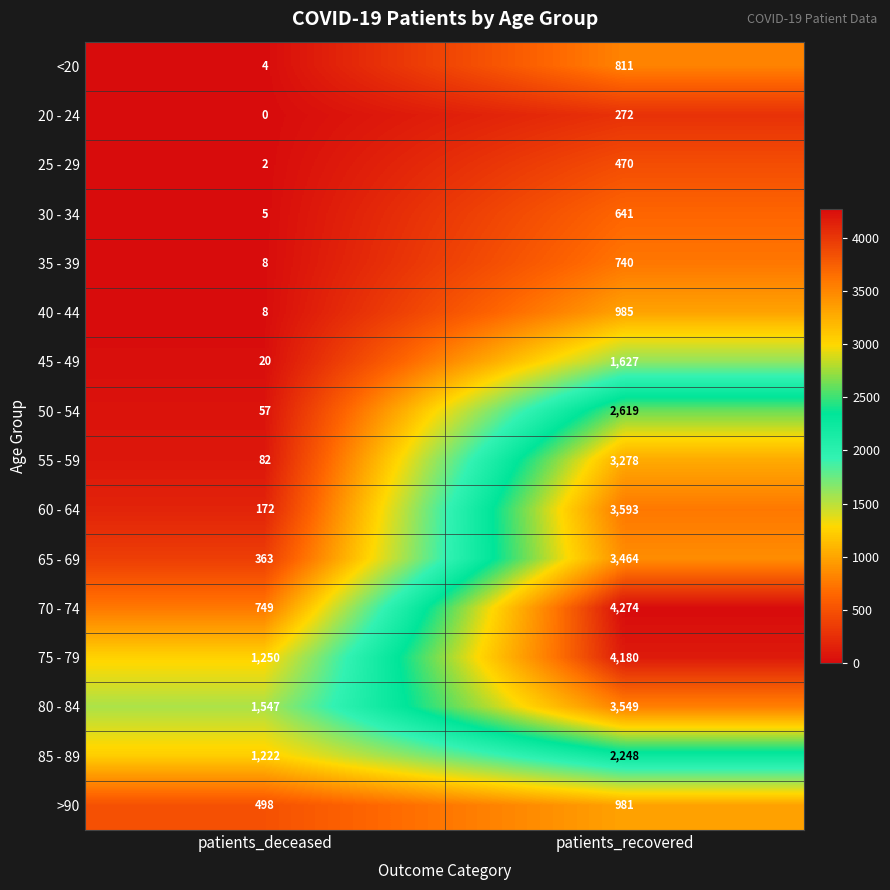

What is the difference between the highest and lowest values at patients_recovered?

4002